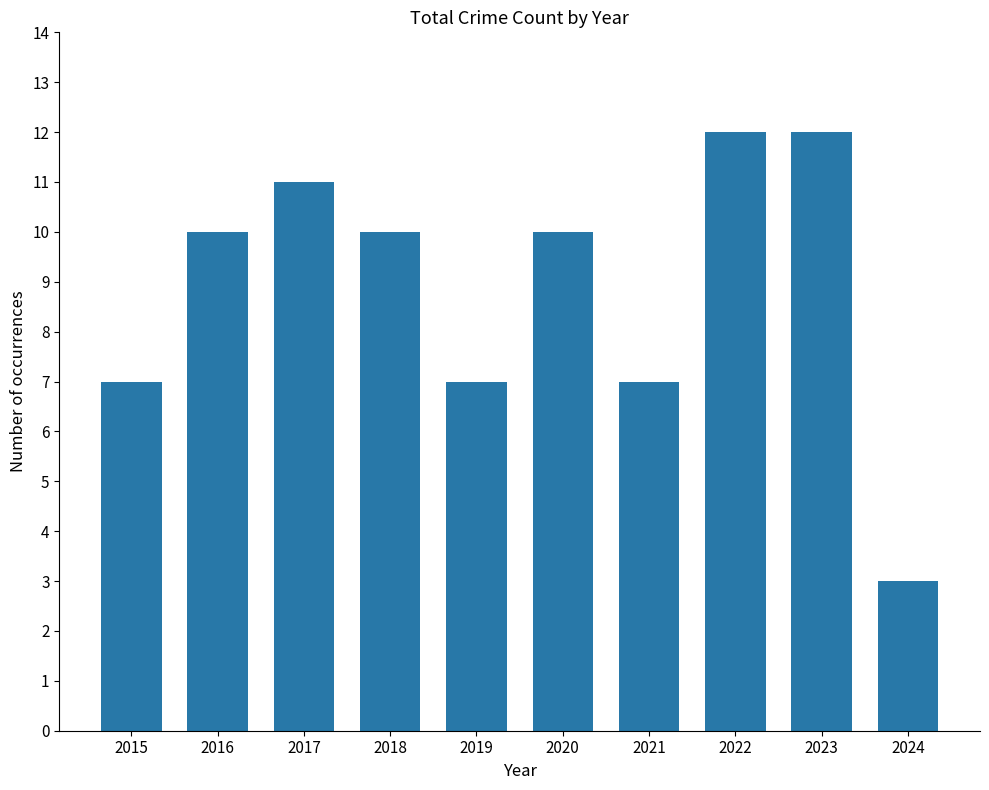

Reading left to right, list all the values displayed in this chart.

2015=7	2016=10	2017=11	2018=10	2019=7	2020=10	2021=7	2022=12	2023=12	2024=3